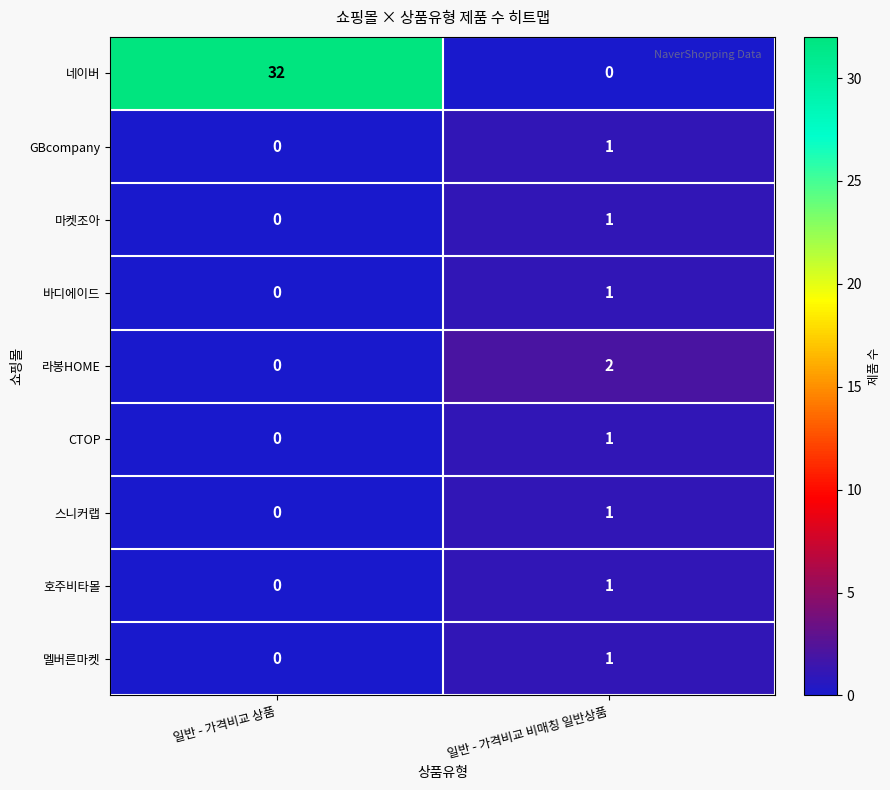

What is the total value across all series at 일반 - 가격비교 비매칭 일반상품?

9